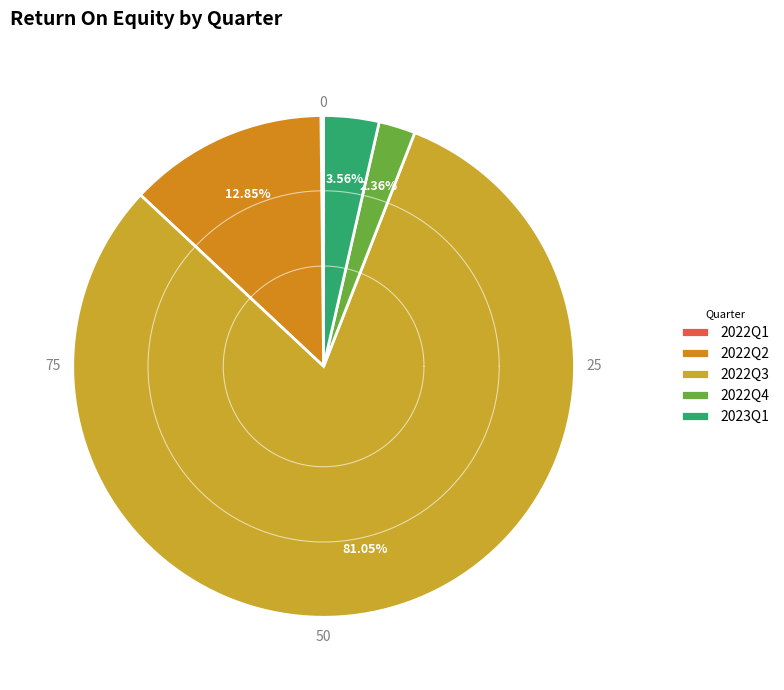

What is the smallest slice in the pie chart?

2022Q1